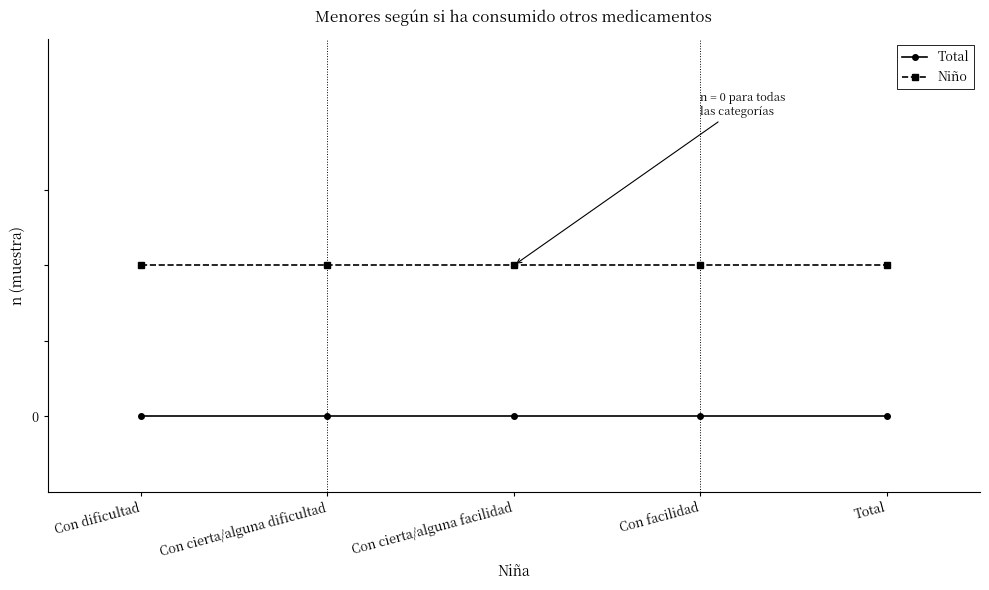

Is this an area chart (filled region under the line)?

No